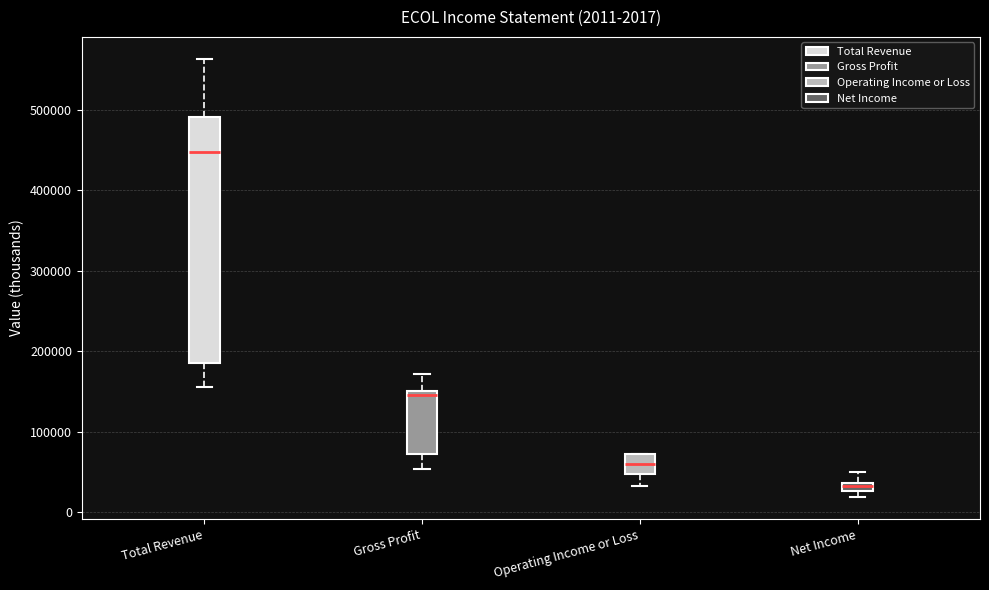

Which box has the highest median line?

Total Revenue